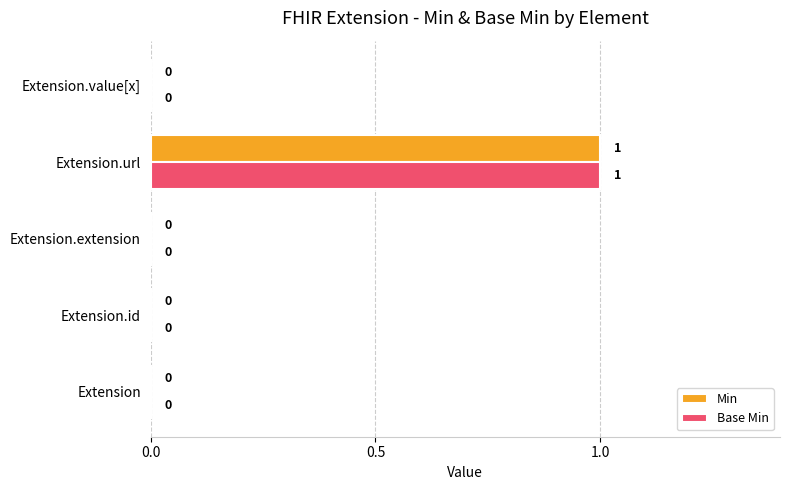

At which category is the sum across all series the highest?

Extension.url